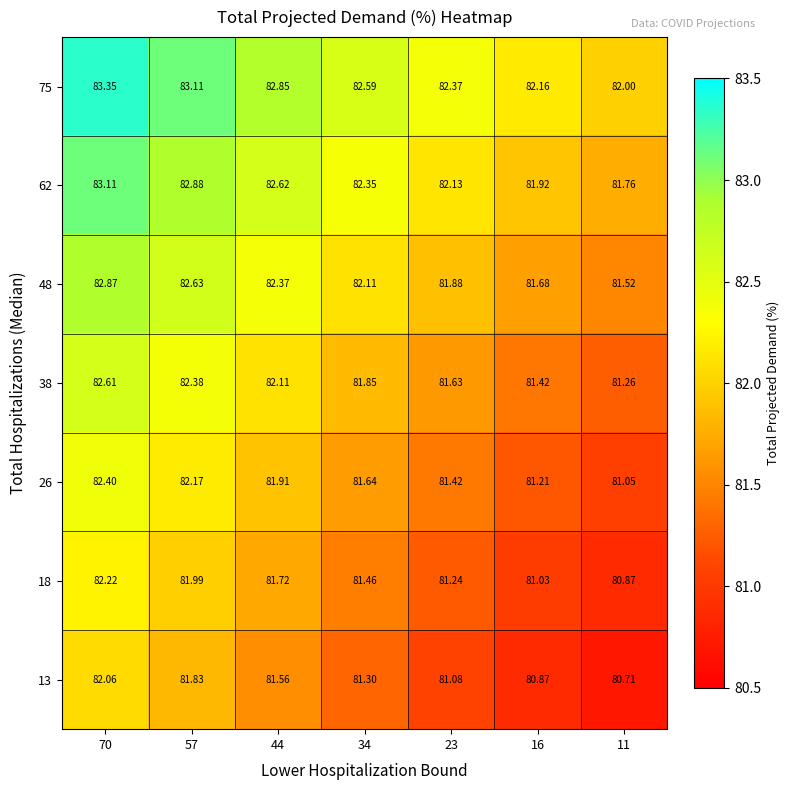

Is the value of 26 at 57 greater than the value of 18 at 57?

Yes